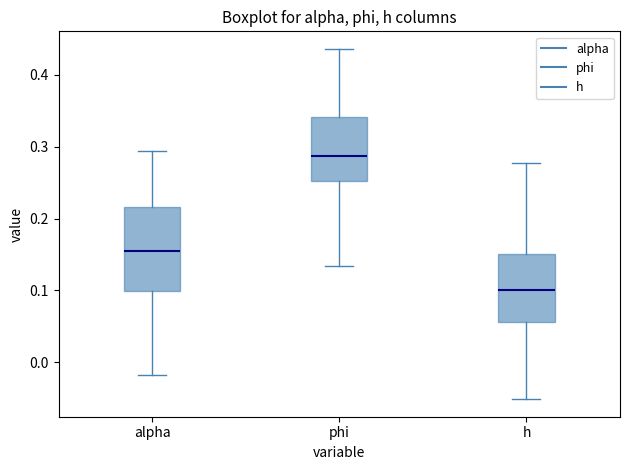

Reading left to right, read every box against the y-axis: the position of its median line, the range the box covers, and the ends of its whiskers. The values are not printed on the chart, so give them approximately, as read against the axis.

alpha: median 0.15, box 0.10 to 0.22, whiskers -0.02 to 0.29
phi: median 0.29, box 0.25 to 0.34, whiskers 0.13 to 0.44
h: median 0.10, box 0.06 to 0.15, whiskers -0.05 to 0.28